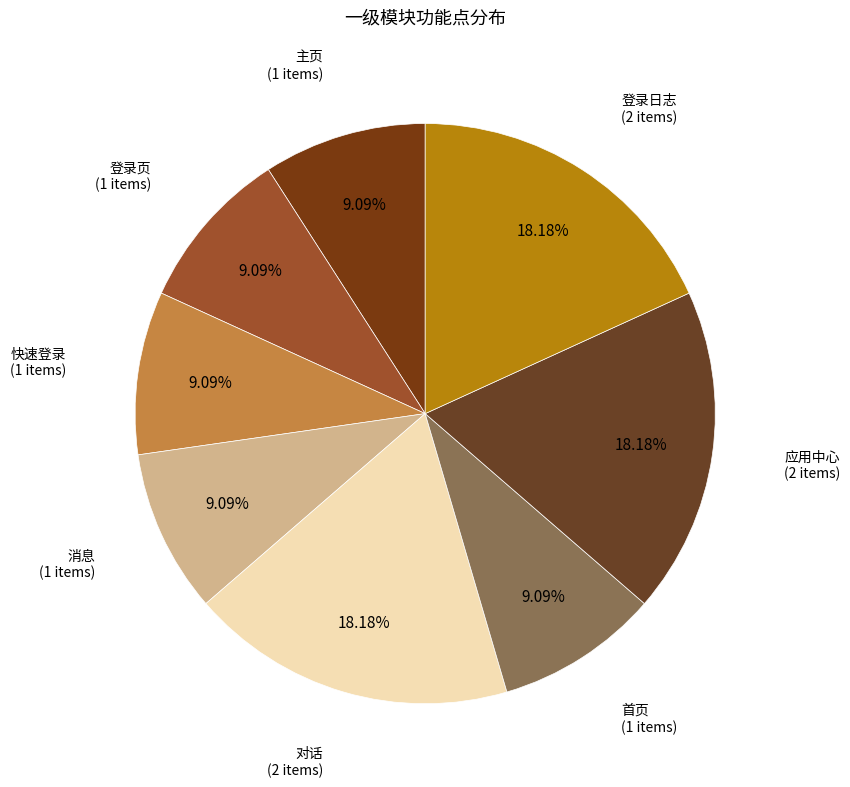

To the nearest percent, what is the average slice percentage?

13%